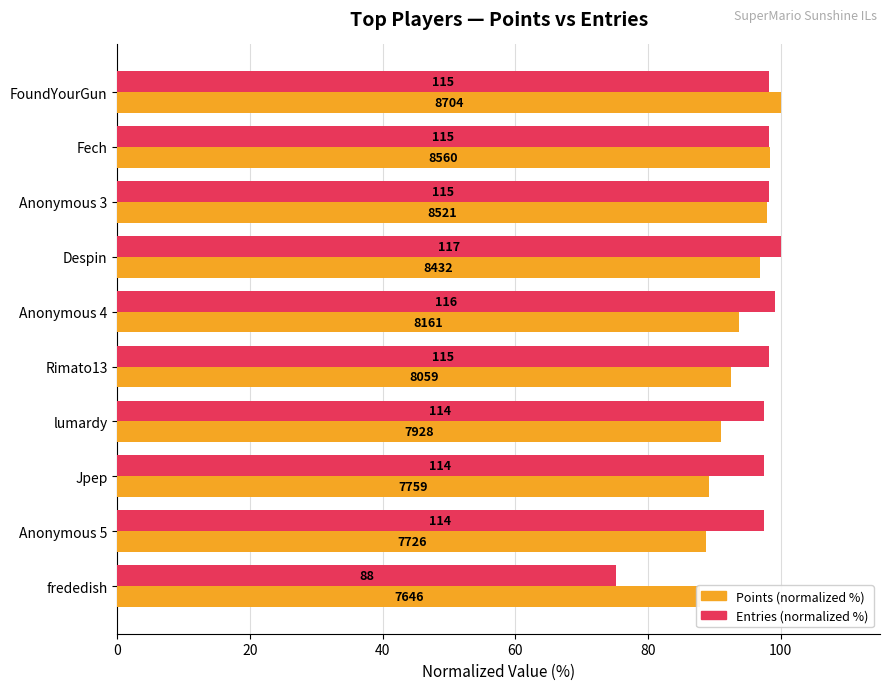

What is the sum of all Points (normalized %) values?

936.3